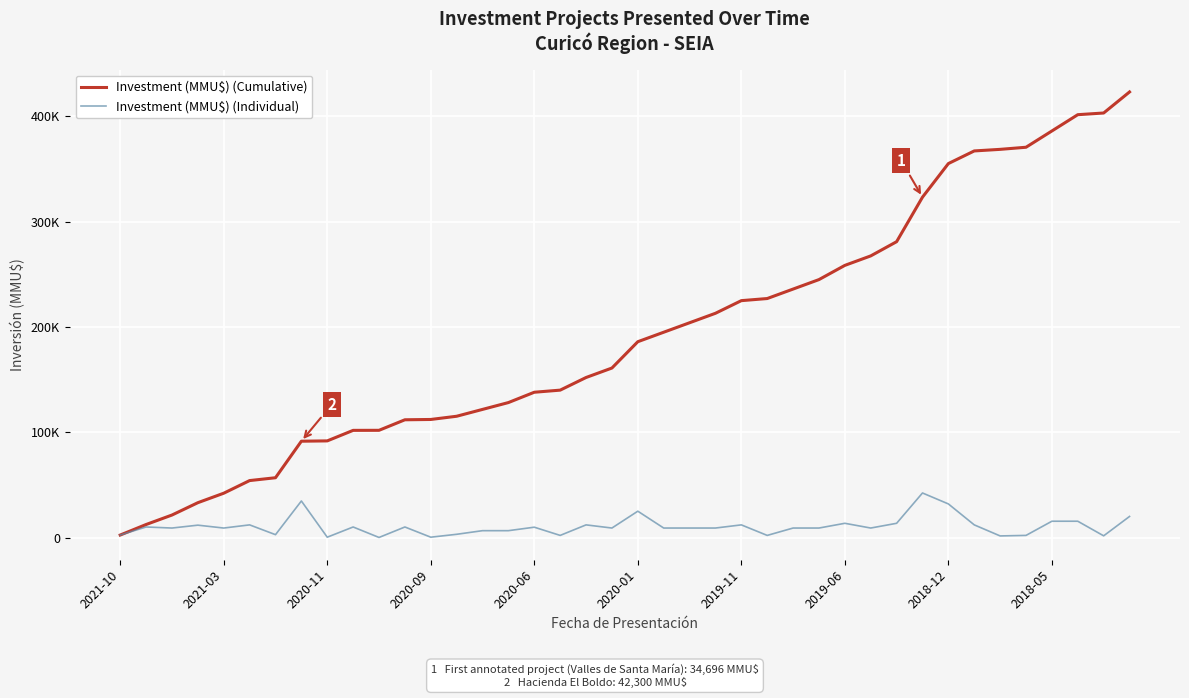

Does the chart have visible grid lines?

Yes